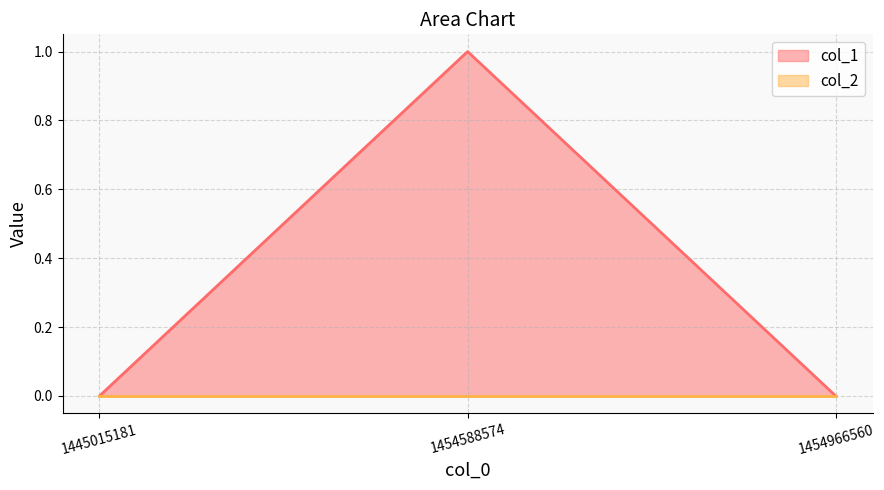

Is it true that the value at 1454588574 is 0?

False